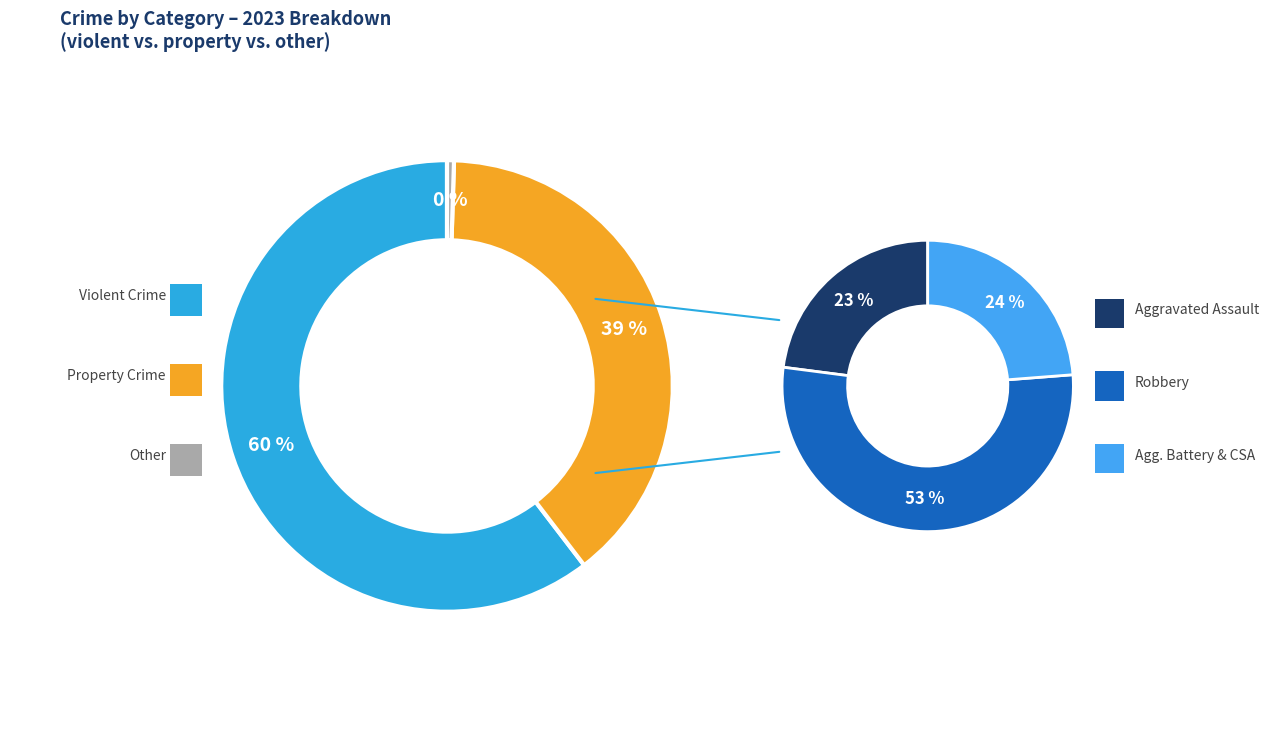

Count the number of slices in the pie.

6